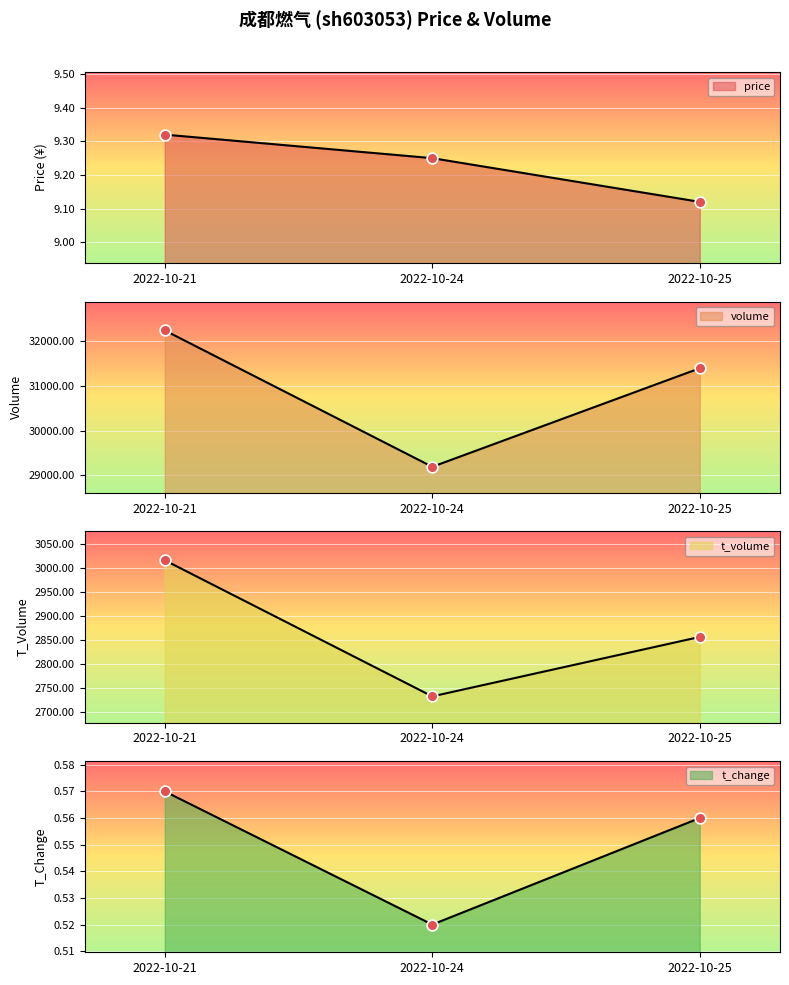

Which series reaches the maximum Y coordinate?

volume